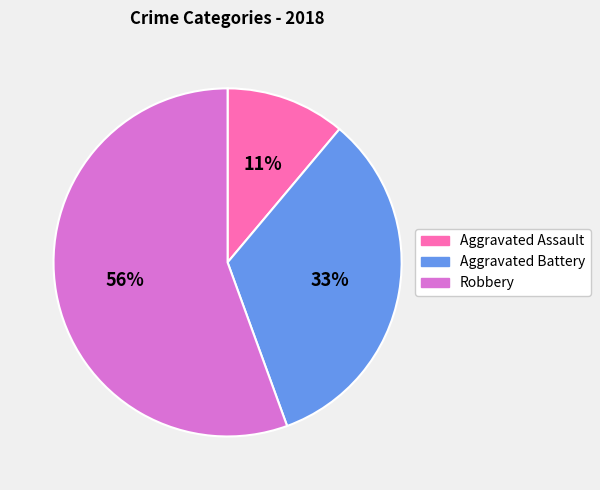

To the nearest percent, what is the average slice percentage?

33%